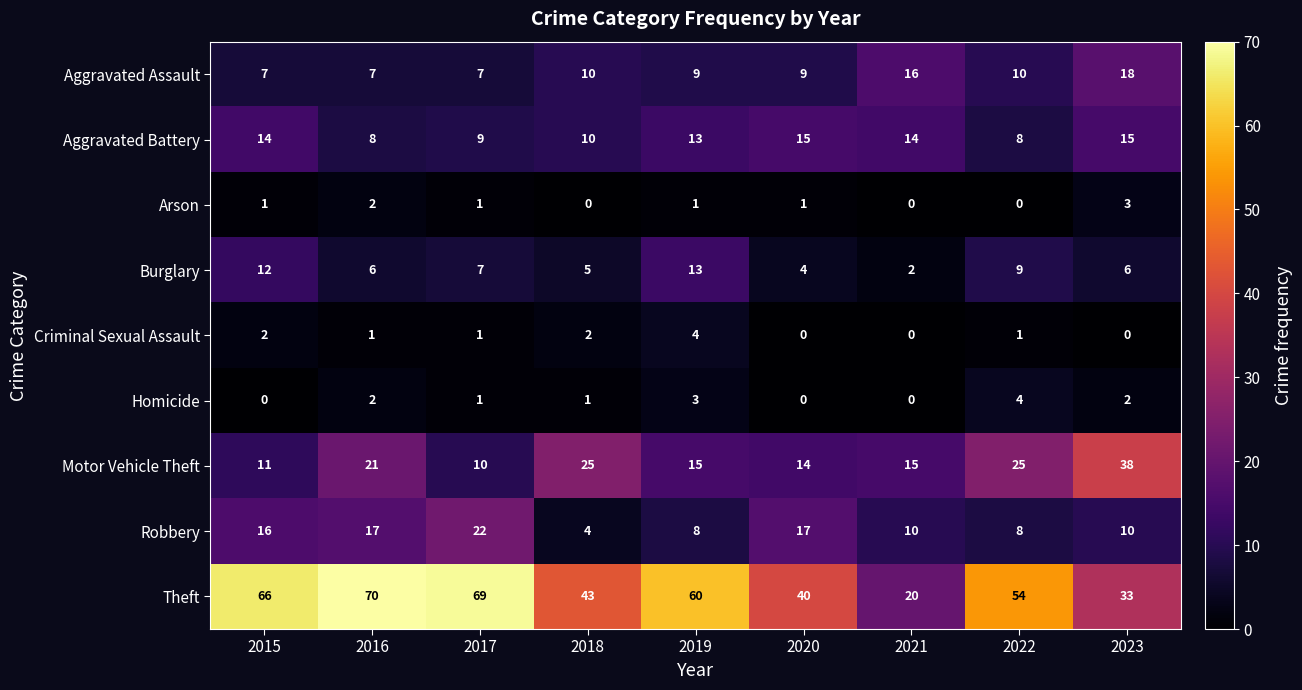

Which series has the largest total across all categories?

Theft